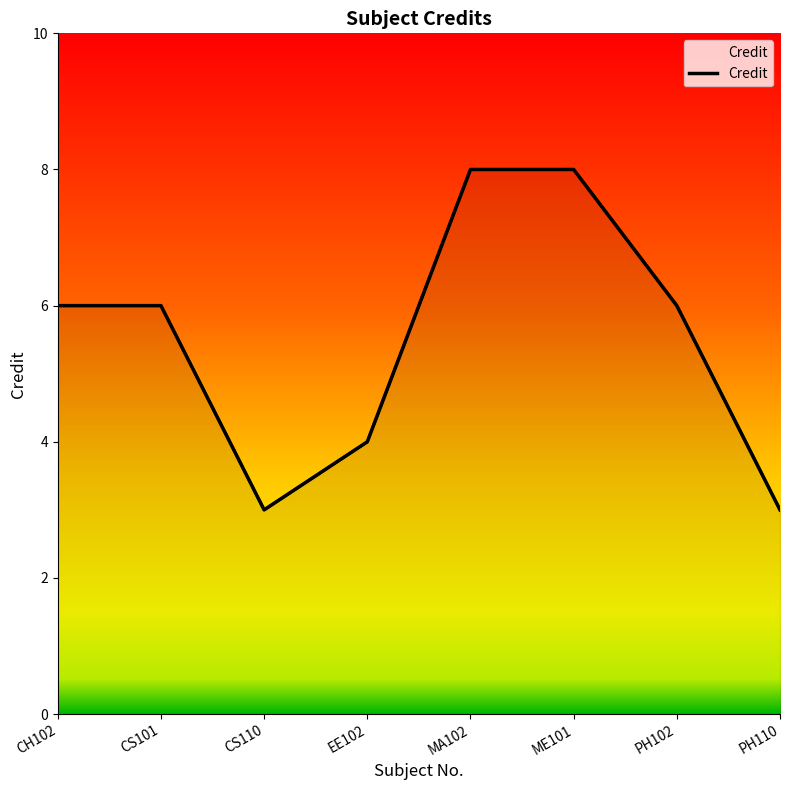

Reading right to left, extract all data points from this chart.

3	6	8	8	4	3	6	6